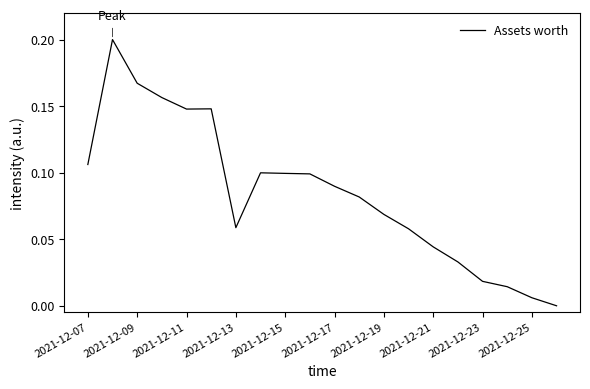

What is the maximum value shown in the chart?

0.2